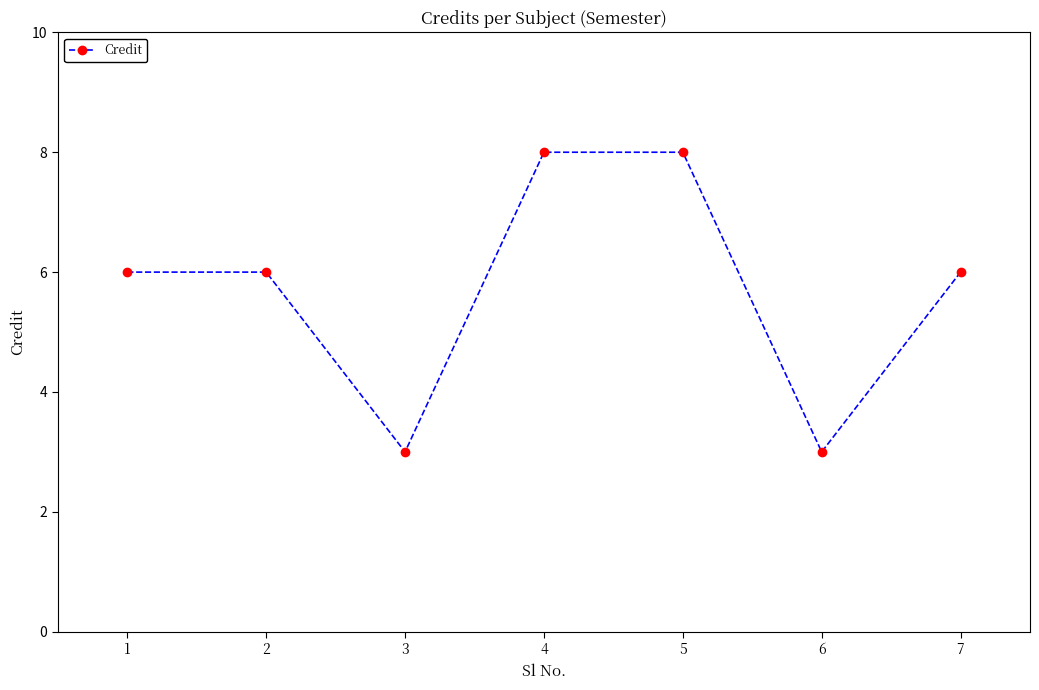

What is the minimum value shown in the chart?

3